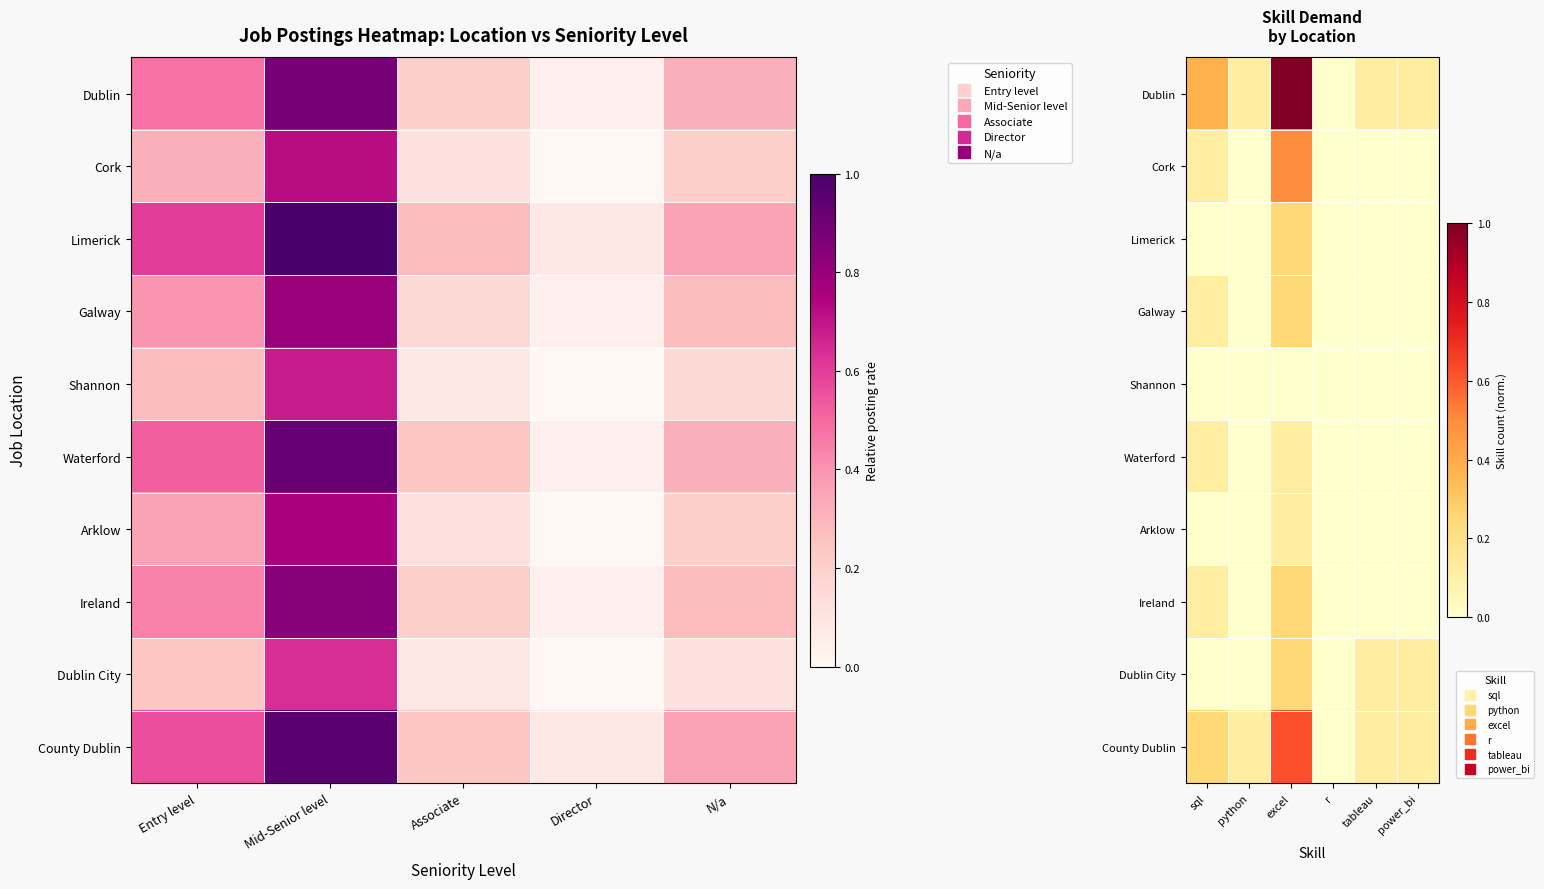

List the series in order of their peak value, highest first.

Dublin, County Dublin, Cork, Limerick, Galway, Ireland, Dublin City, Waterford, Arklow, Shannon